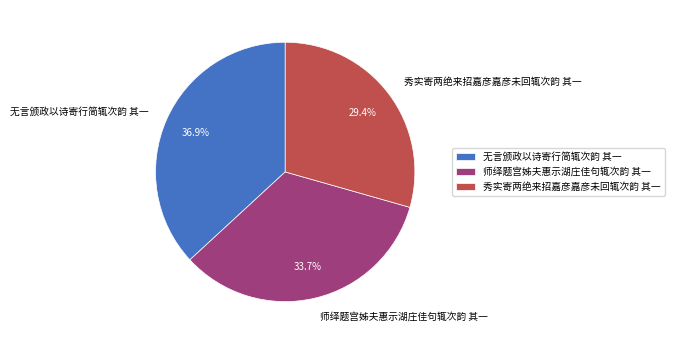

What is the smallest slice in the pie chart?

秀实寄两绝来招嘉彦嘉彦未回辄次韵 其一